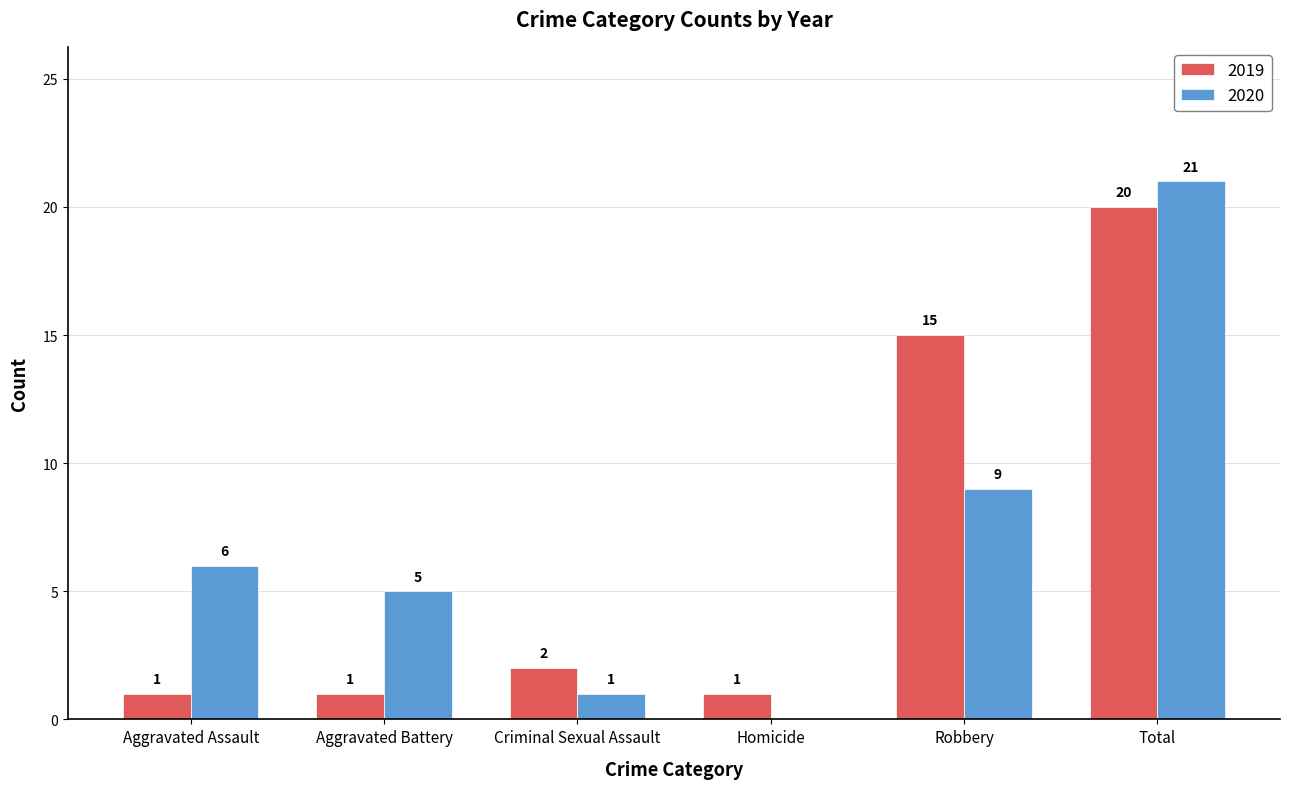

The value of 2020 at Robbery is 9. True or false?

True